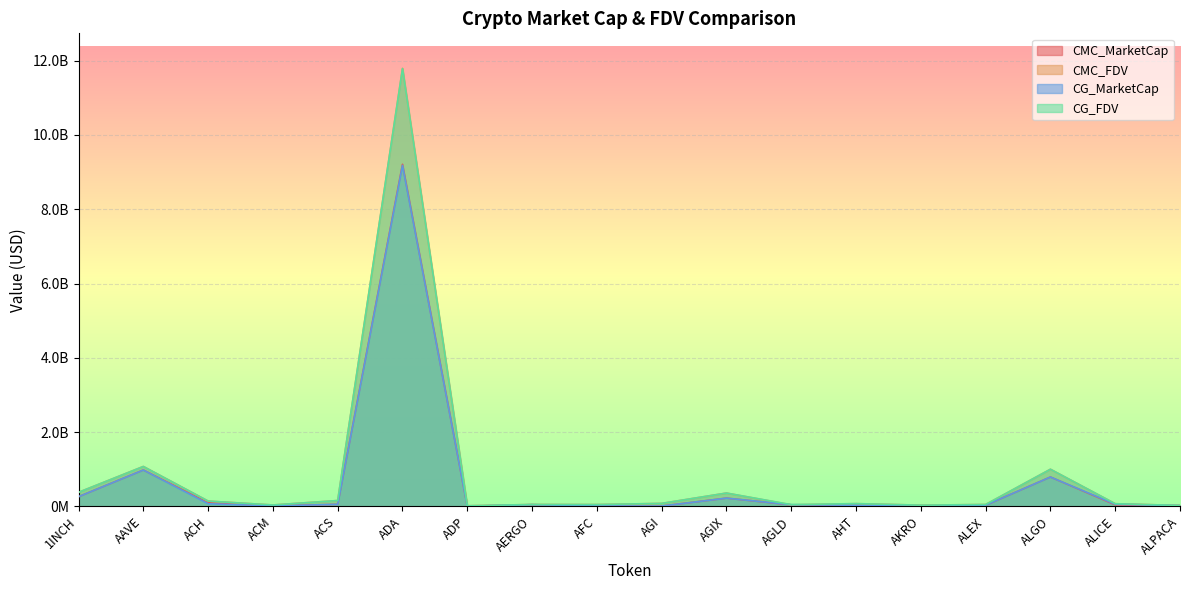

Does the chart display data point markers on the line(s)?

No